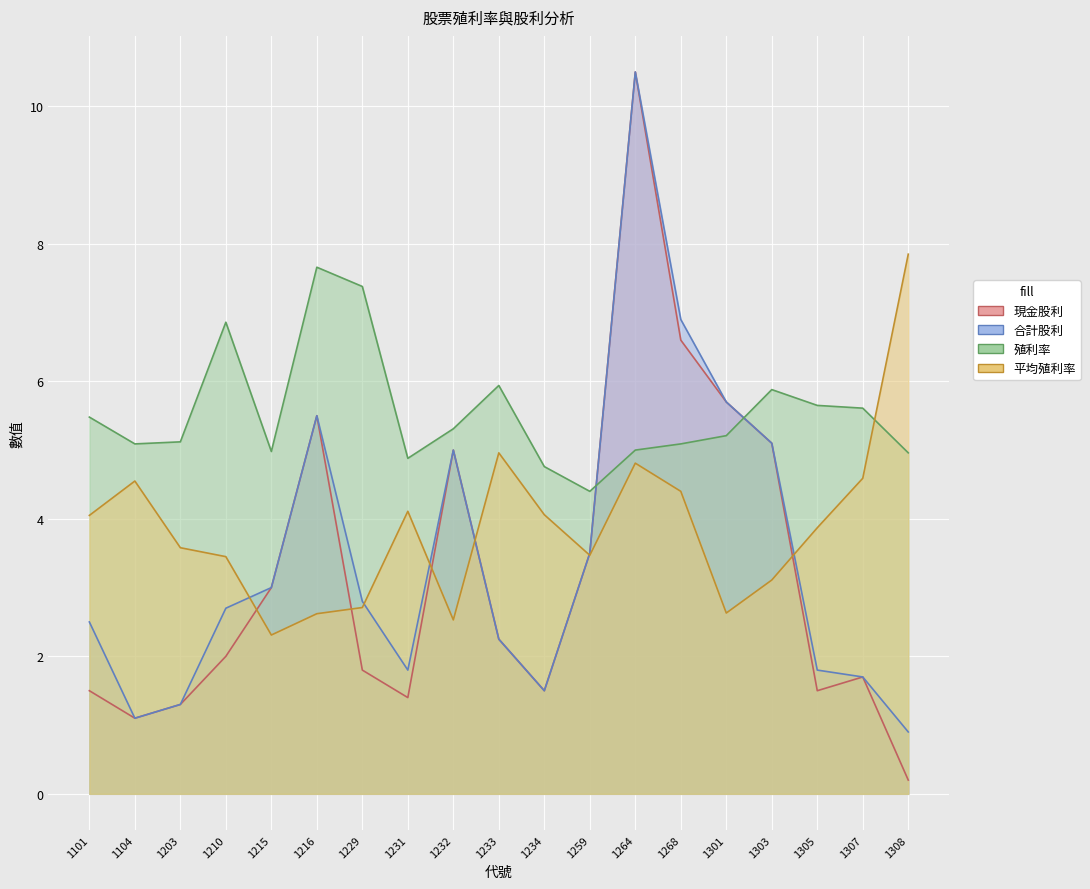

What is the spread (max minus min) of values at 1232?

2.8